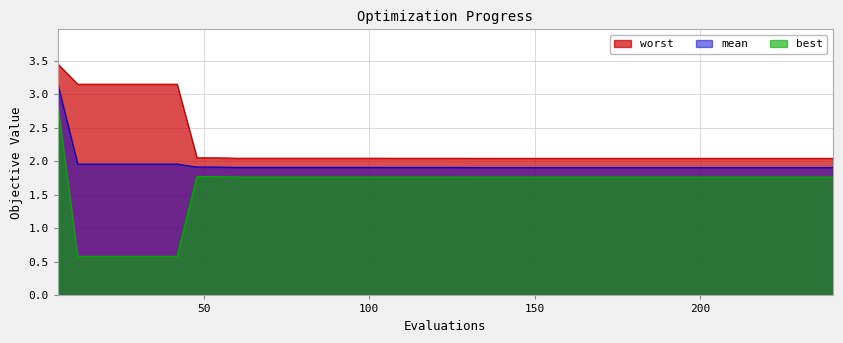

What is the total value across all series at 90?

5.7